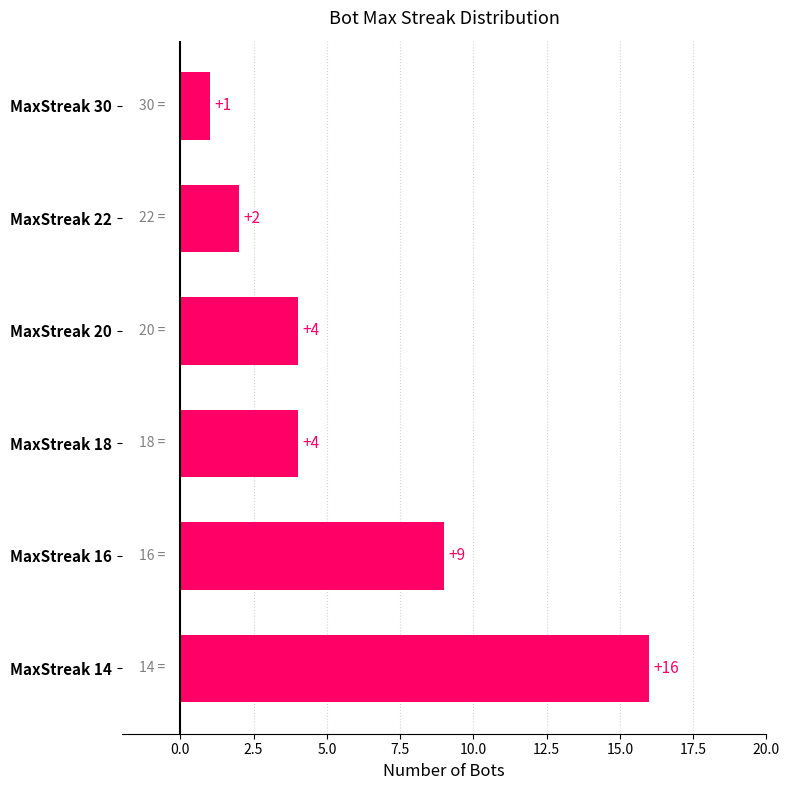

At which category does the chart reach its minimum across all series?

MaxStreak 30